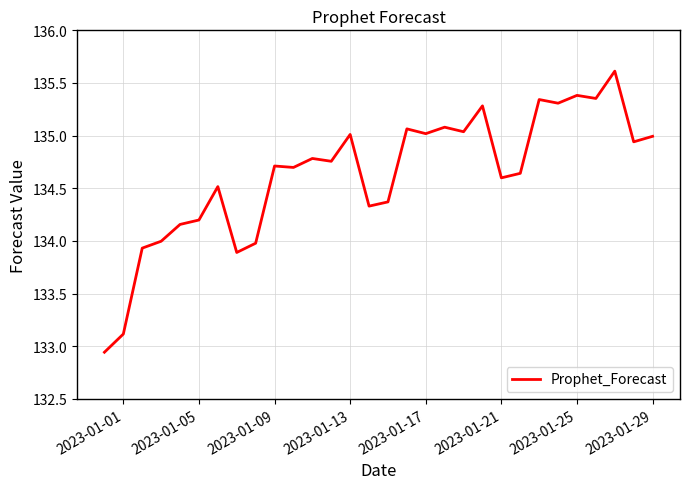

What is the difference between the maximum and minimum values?

2.7